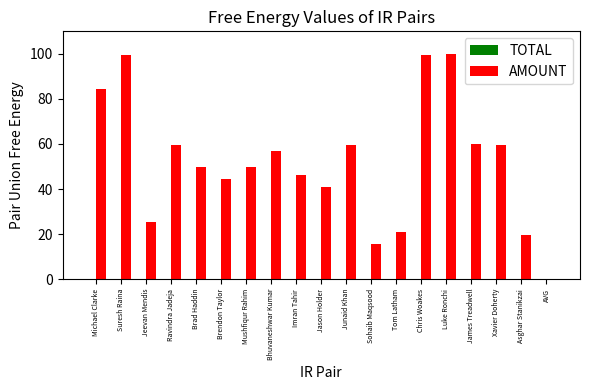

What is the sum of the values at AVG and Imran Tahir?

46.3